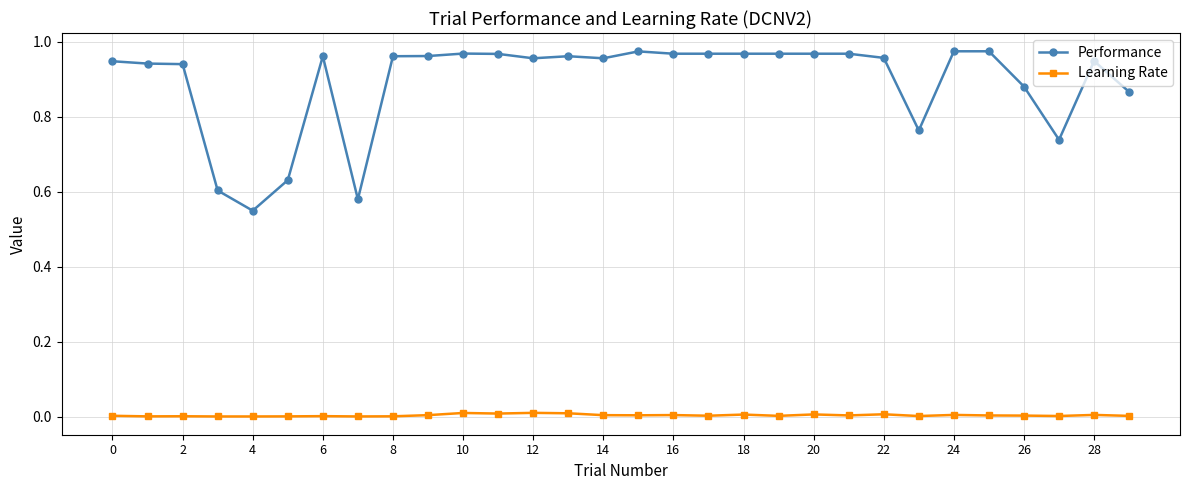

What is the difference between the maximum and minimum values in the Performance series?

0.4